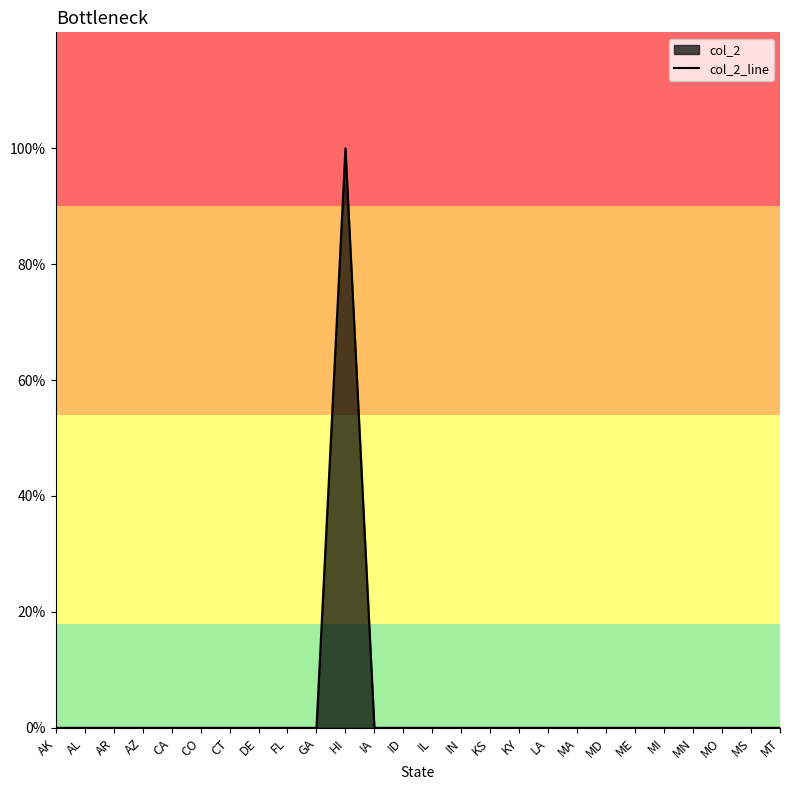

How many values are above zero?

1